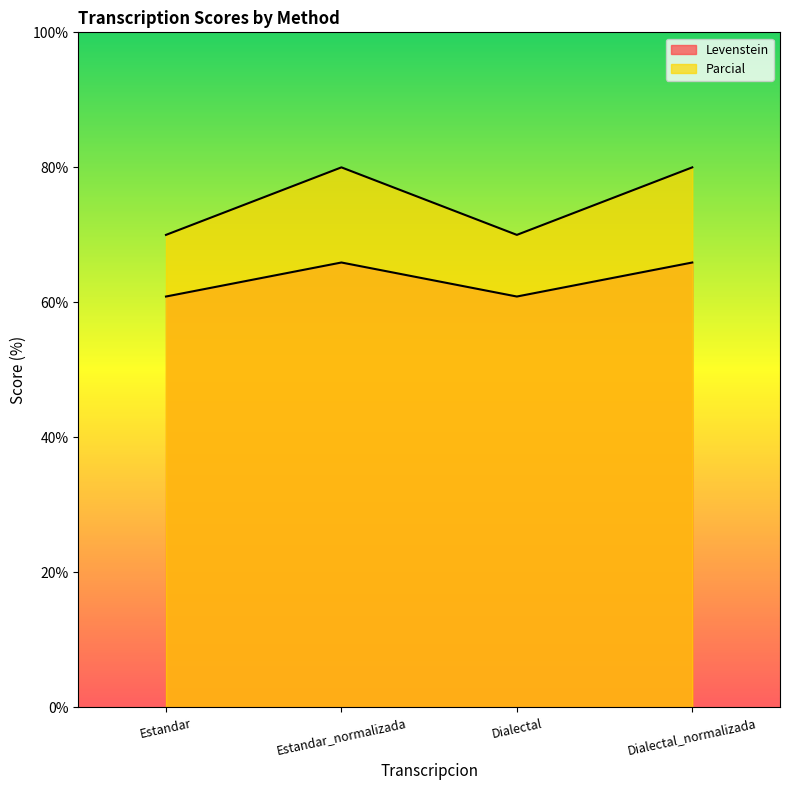

How many data points does each series have?

4